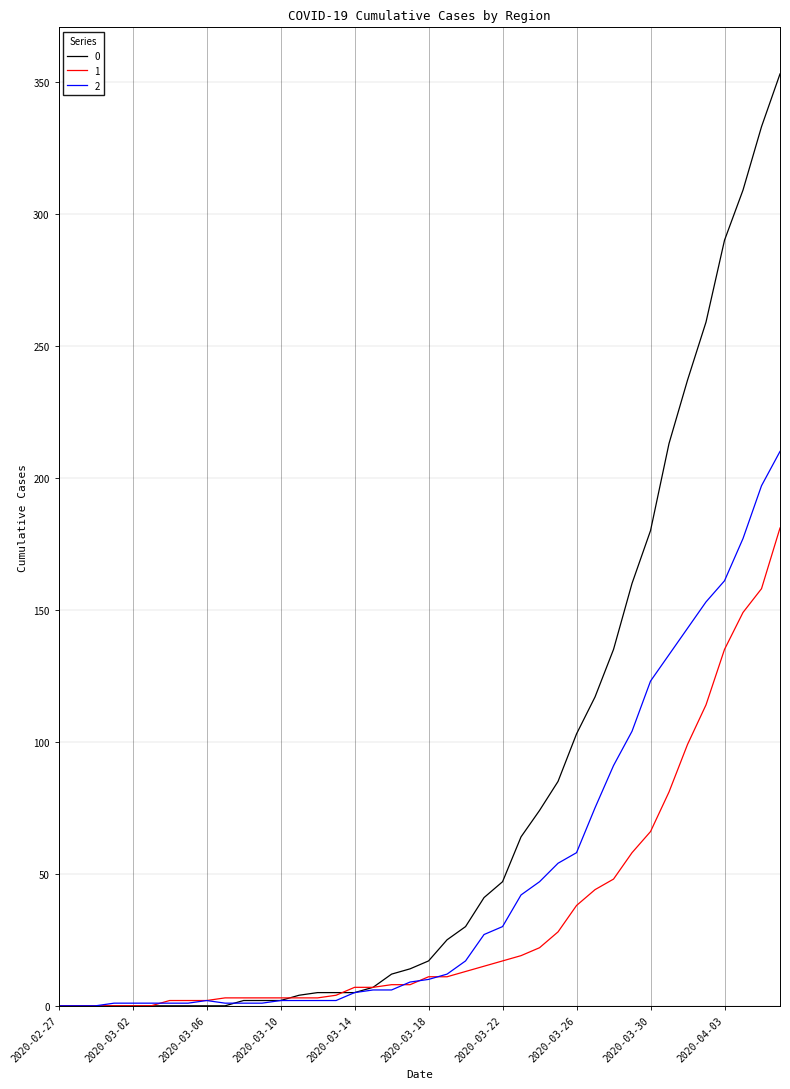

Rank the series by their average value, from lowest to highest.

1, 2, 0